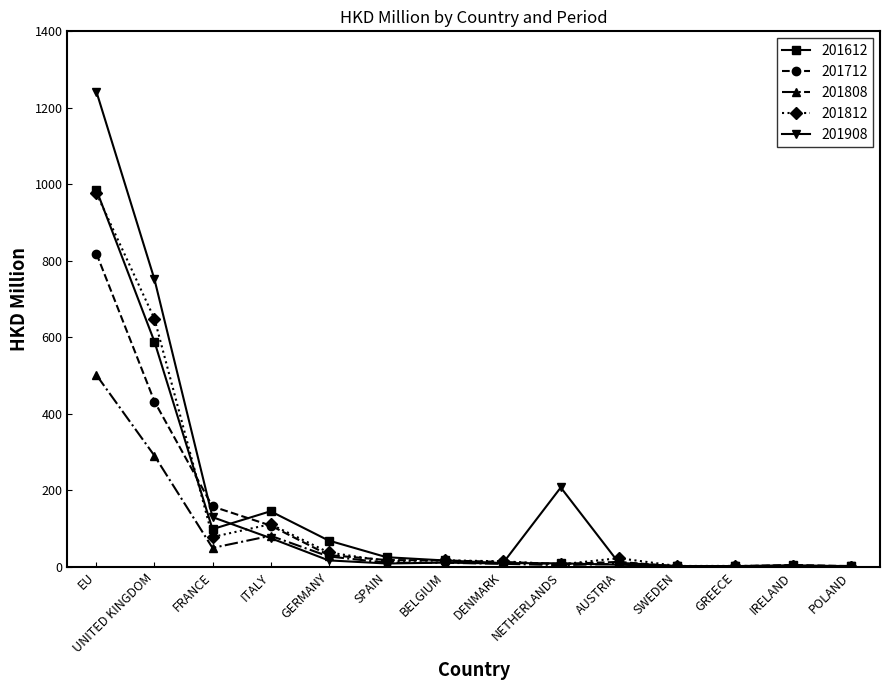

How many data points in 201808 are above 10?

7